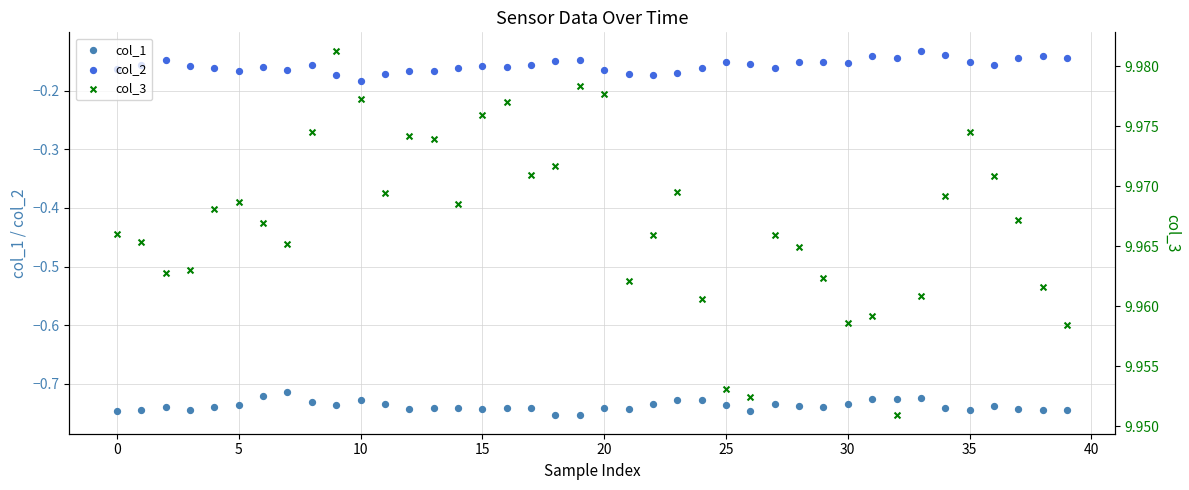

What are all the series names shown in the legend?

col_1, col_2, col_3